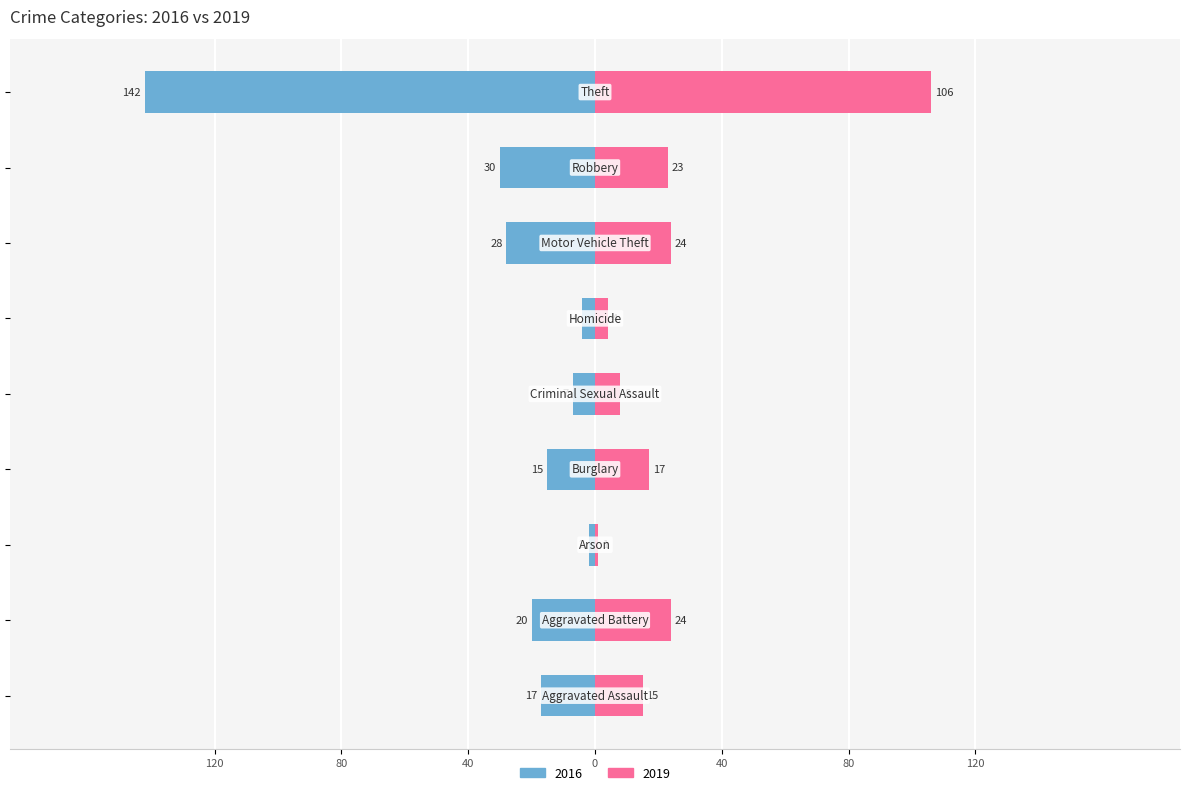

List the labels in order of 2019 value, largest first.

Theft, Aggravated Battery, Motor Vehicle Theft, Robbery, Burglary, Aggravated Assault, Criminal Sexual Assault, Homicide, Arson